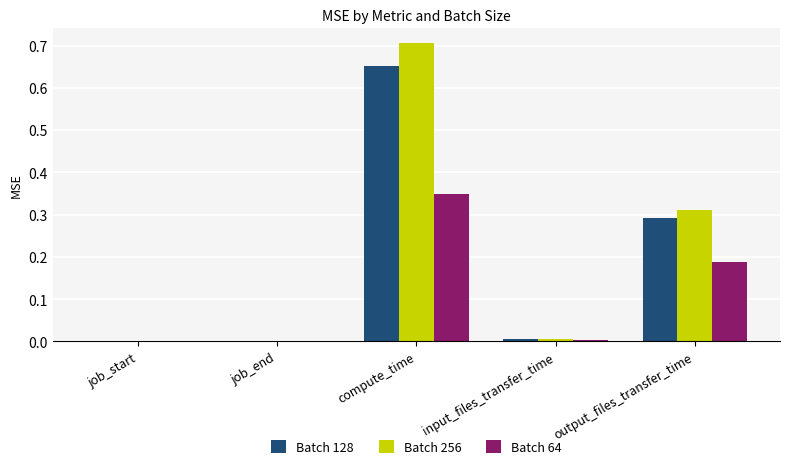

Which label corresponds to the largest value in the chart?

compute_time